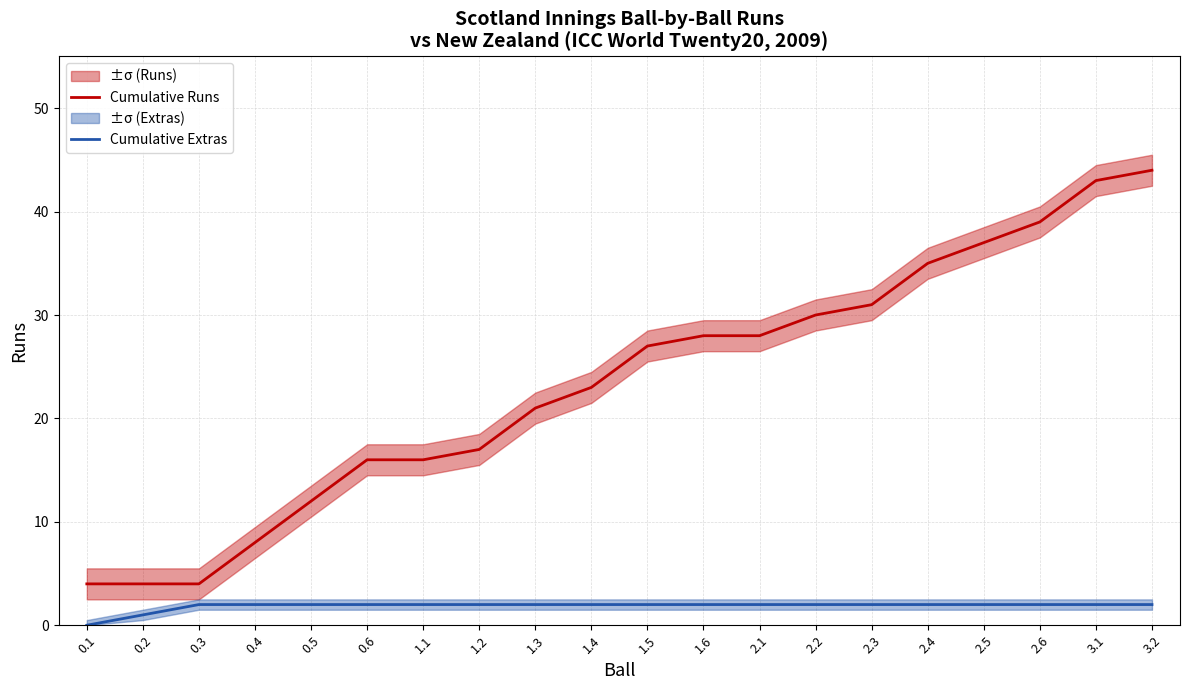

Is this an area chart (filled region under the line)?

No